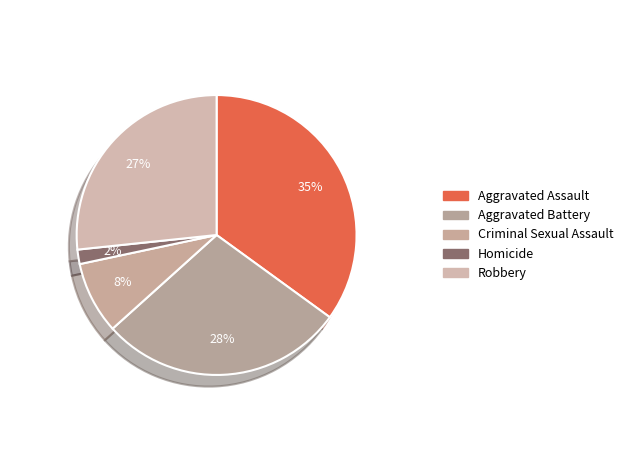

Does Aggravated Assault account for over 50% of the chart?

No